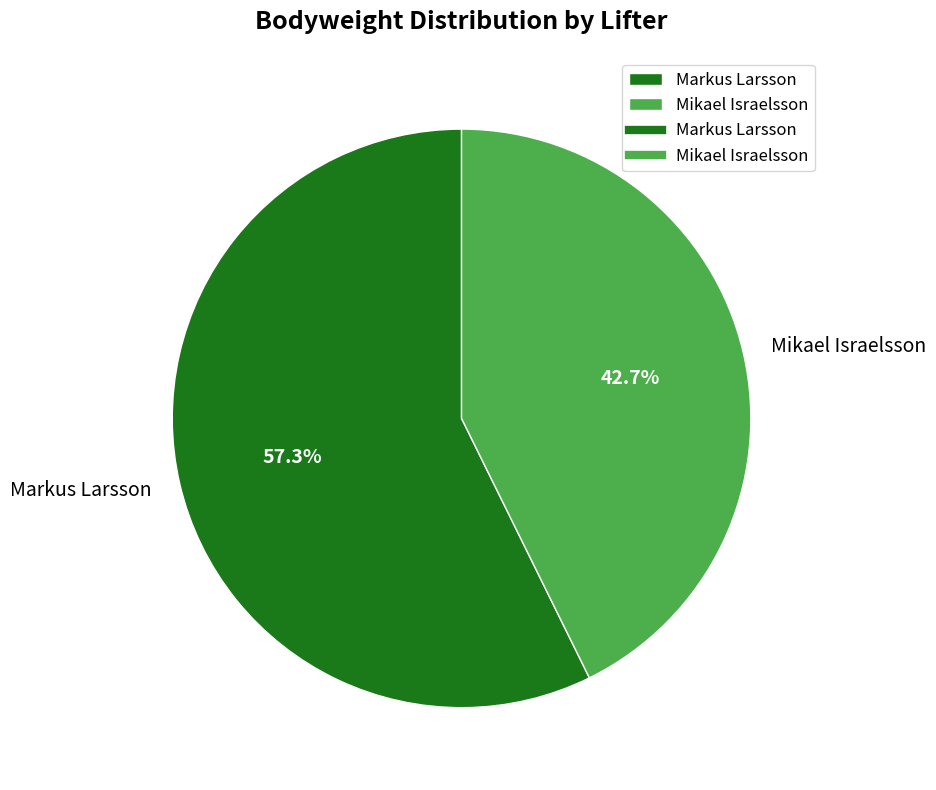

Which slice is the largest?

Markus Larsson